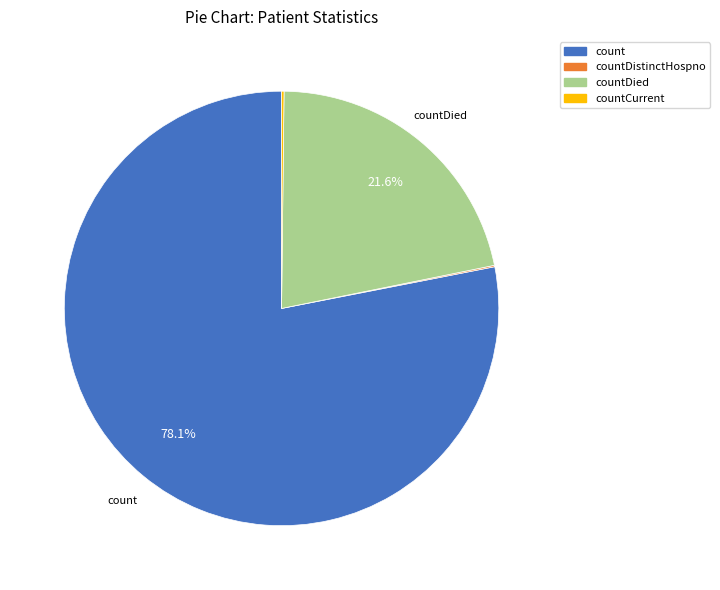

Does any single category account for the majority?

Yes